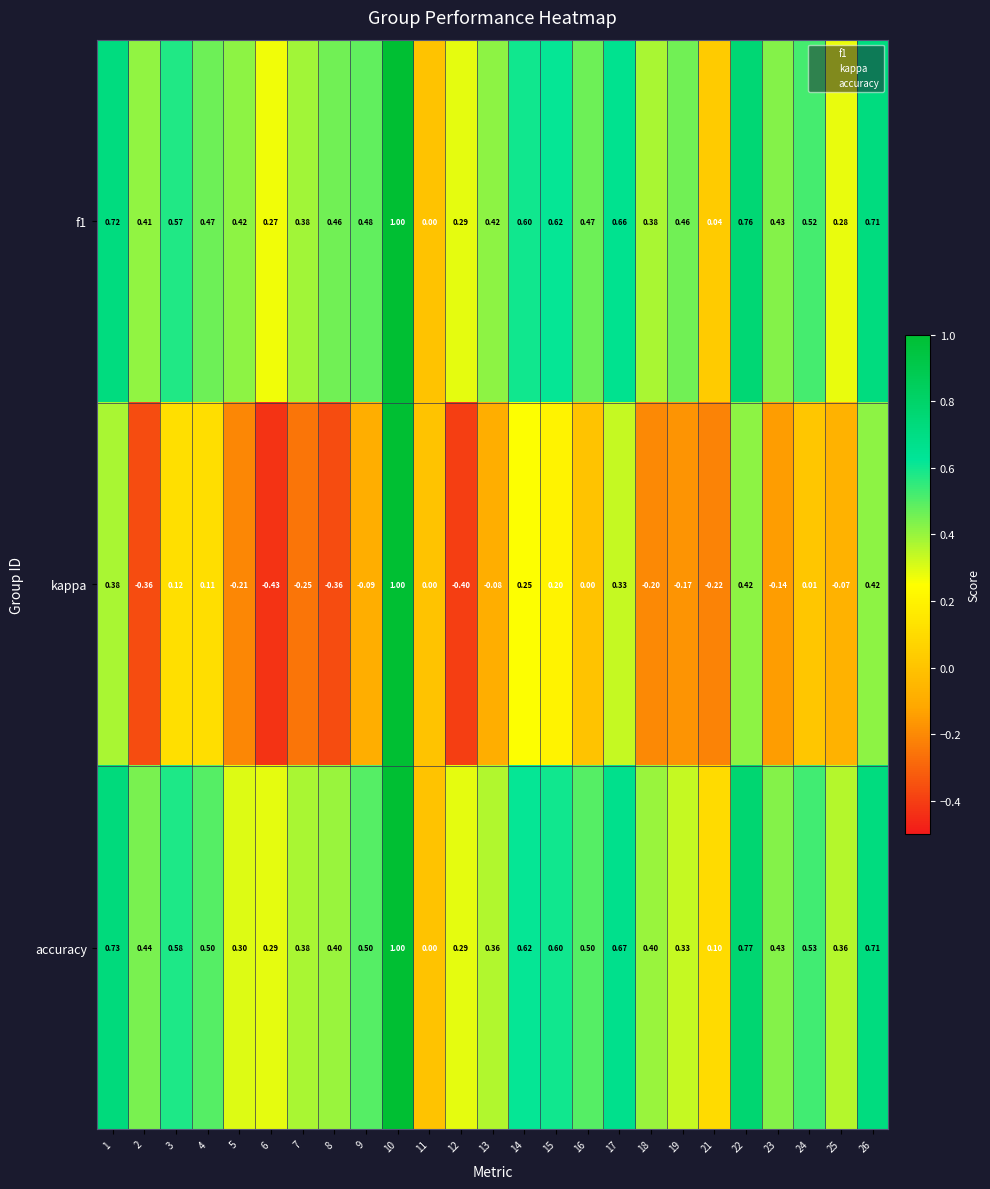

How many categories are shown in the chart?

25